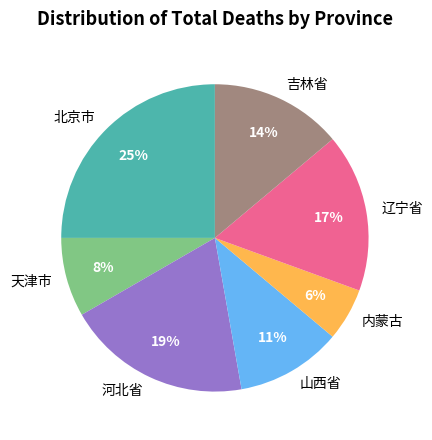

Between 北京市 and 内蒙古, which is larger?

北京市